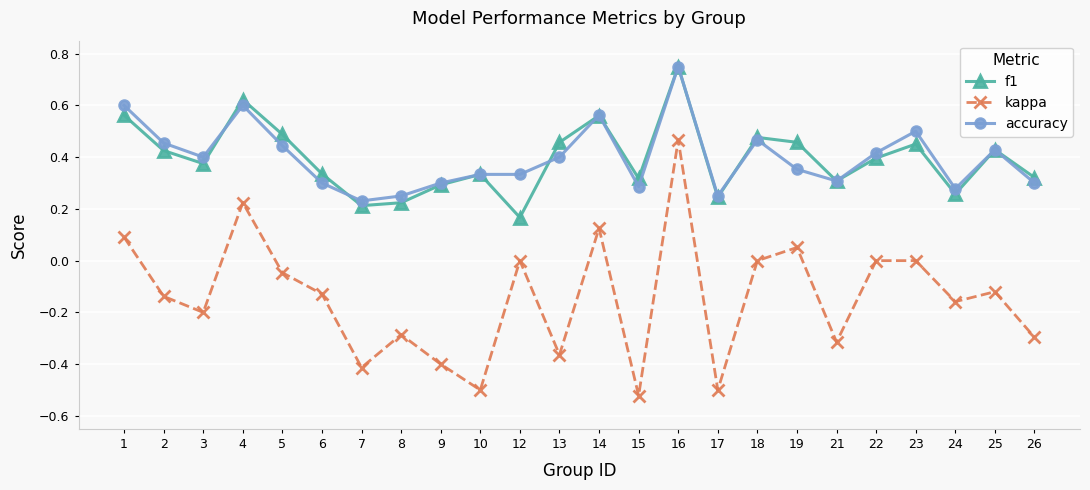

Is the value of accuracy at 24 greater than the value of kappa at 16?

No